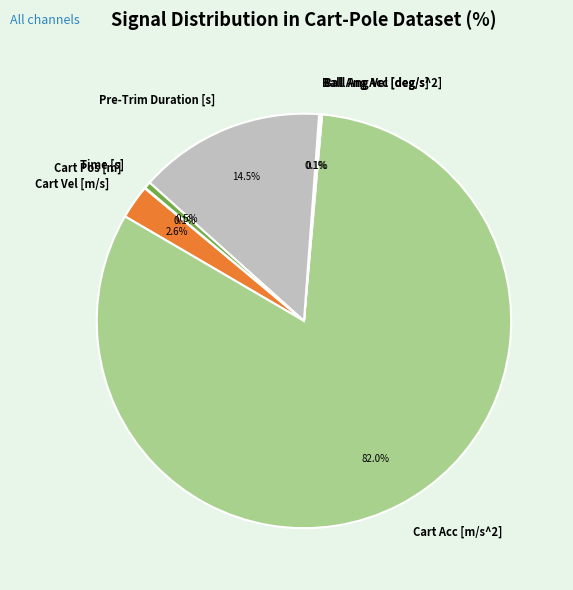

To the nearest percent, what is the average slice percentage?

14%